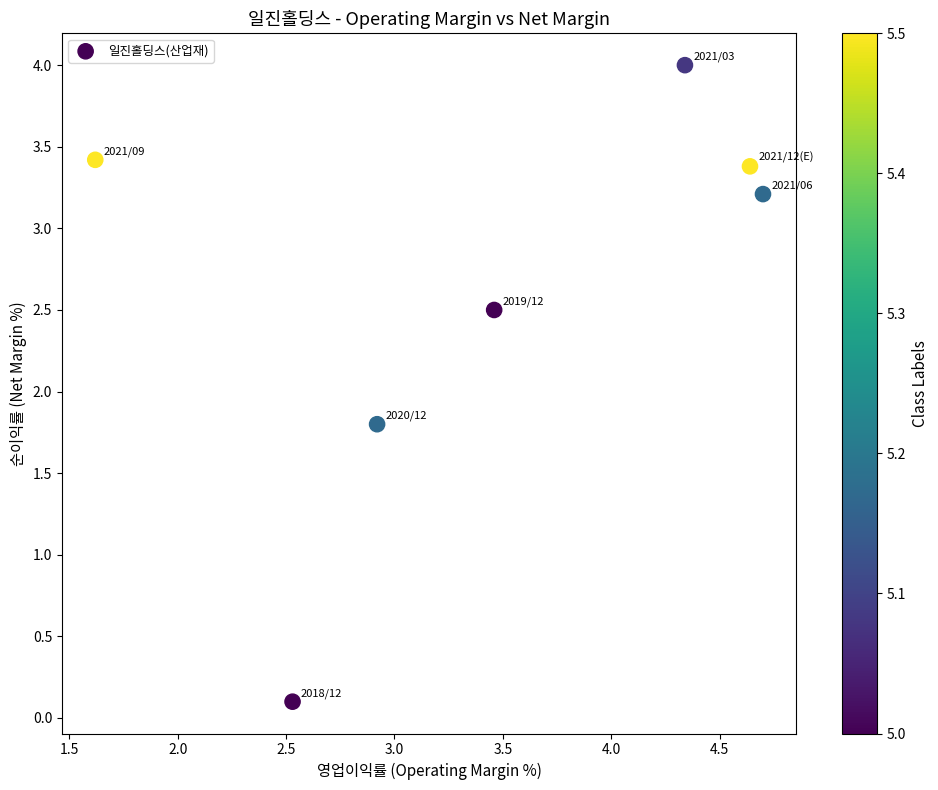

What Y value in the scatter plot is closest to 2?

1.8